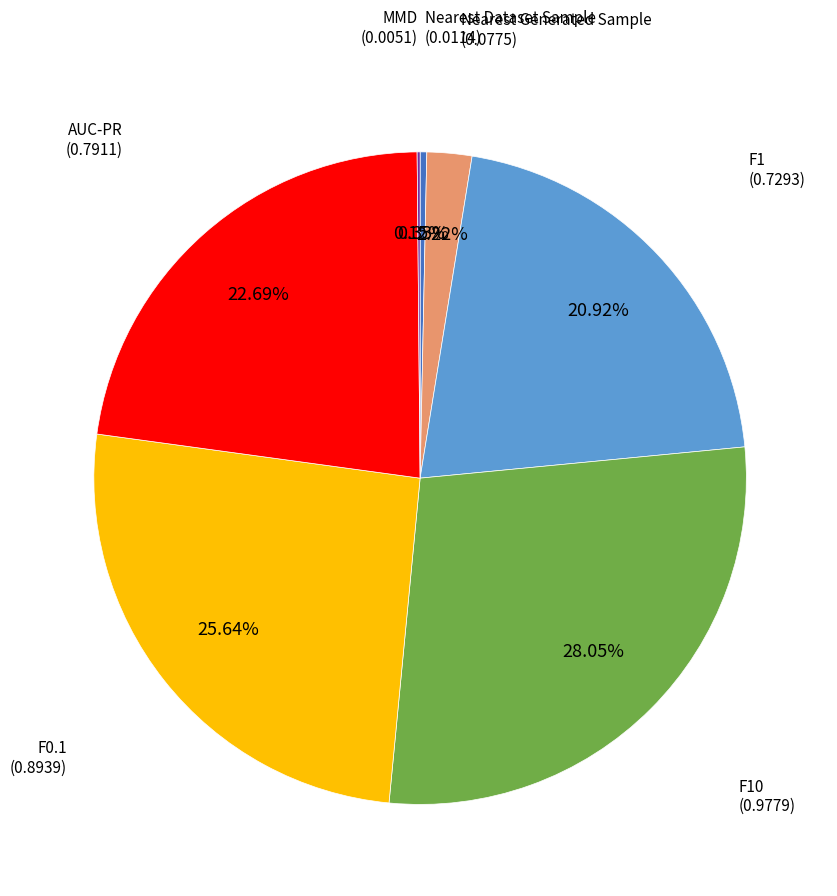

How many slices are in this pie chart?

7